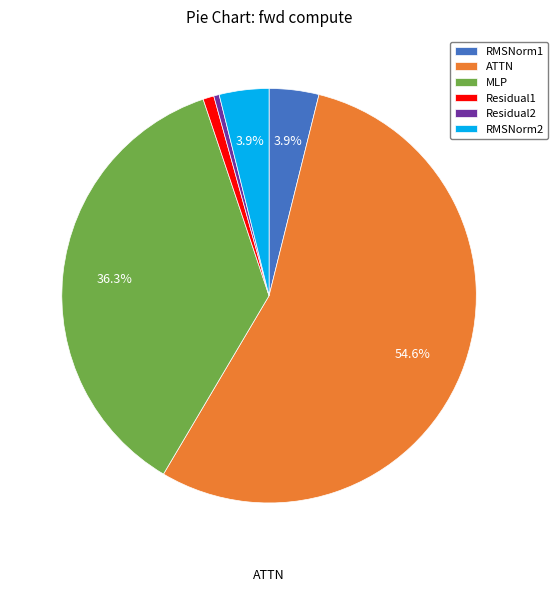

Is the sum of RMSNorm1 and MLP greater than half?

No